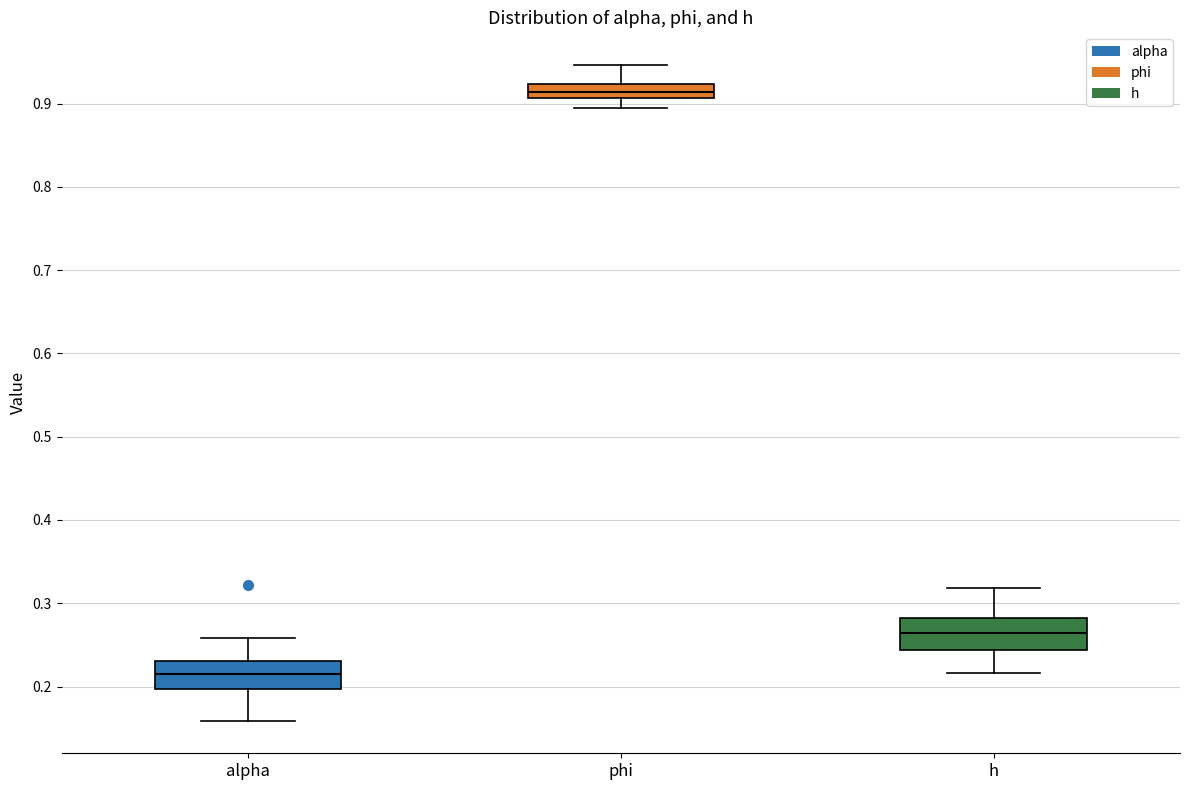

Reading left to right, read every box against the y-axis: the position of its median line, the range the box covers, and the ends of its whiskers. The values are not printed on the chart, so give them approximately, as read against the axis.

alpha: median 0.22, box 0.20 to 0.23, whiskers 0.16 to 0.26
phi: median 0.91 (inside the box), box 0.91 to 0.92, whiskers 0.89 to 0.95
h: median 0.26, box 0.24 to 0.28, whiskers 0.22 to 0.32